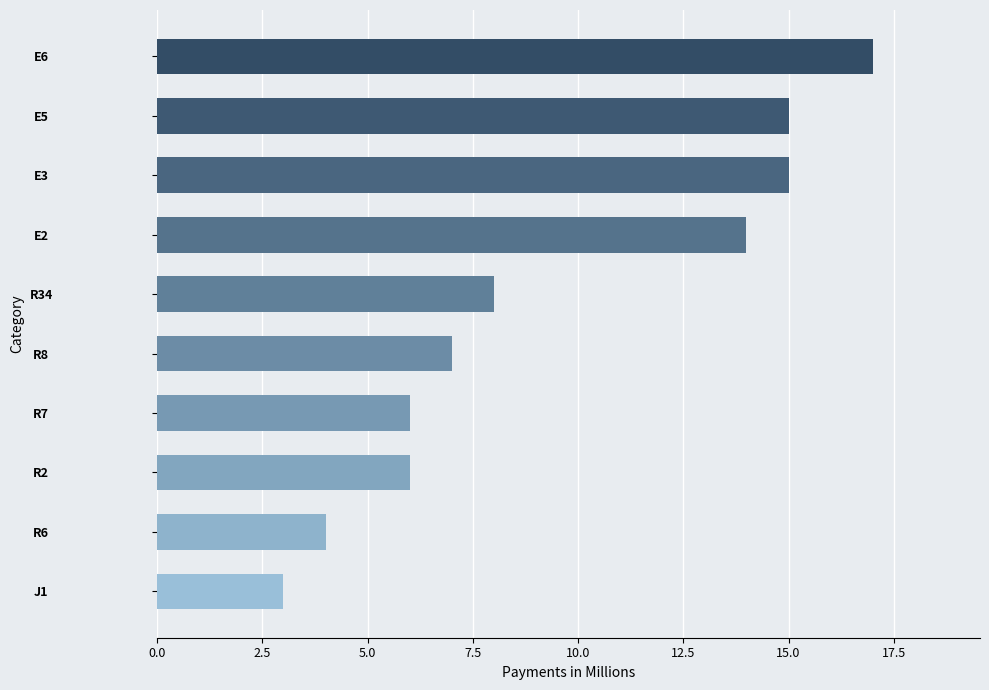

Reading top to bottom, list all the values displayed in this chart.

E6=17	E5=15	E3=15	E2=14	R34=8	R8=7	R7=6	R2=6	R6=4	J1=3